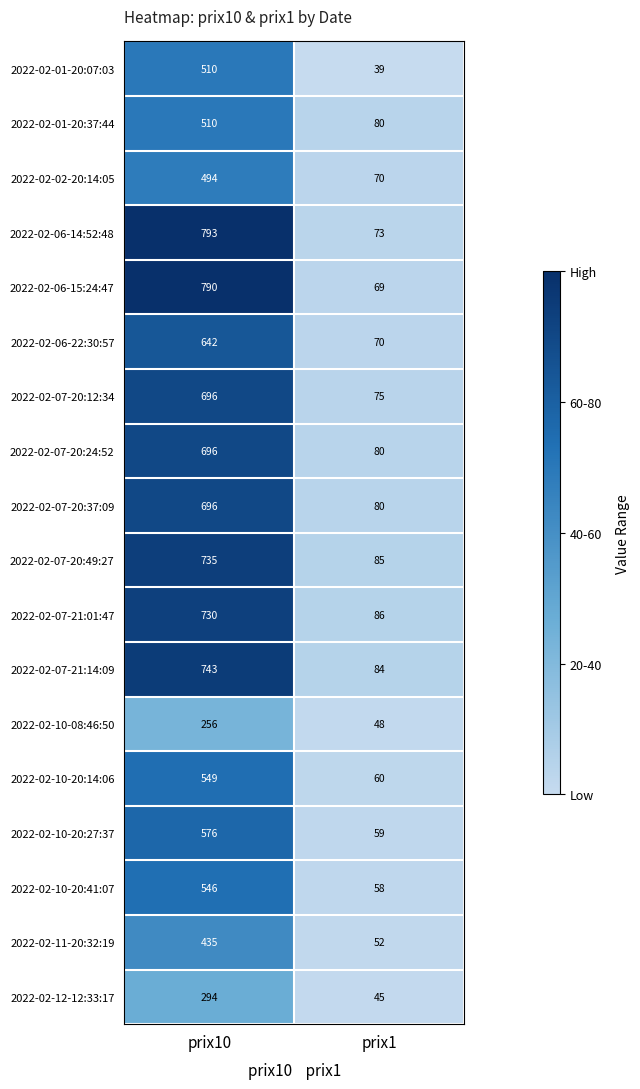

What is the total value across all series at prix10?

10691